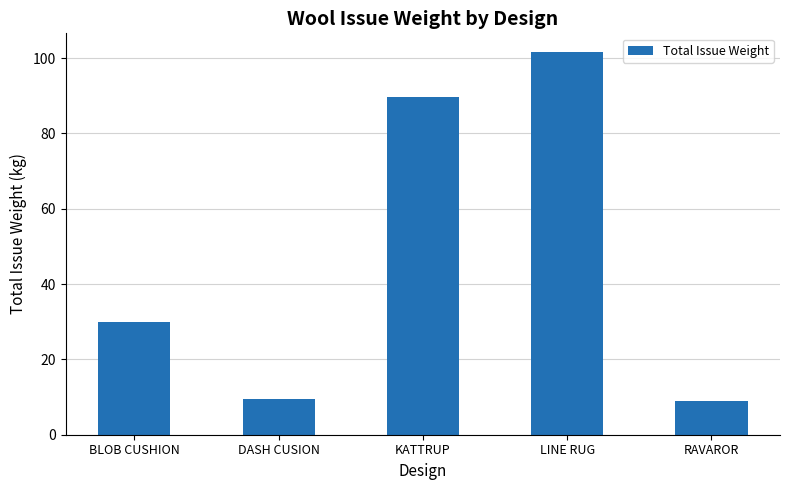

What is the minimum value shown in the chart?

8.9